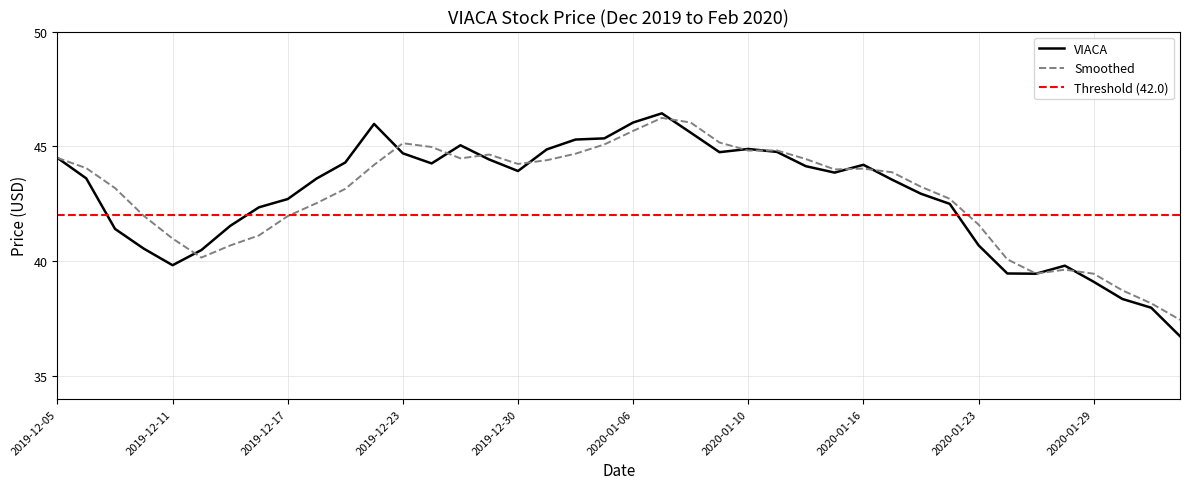

How many intersections are there between VIACA and Smoothed?

12